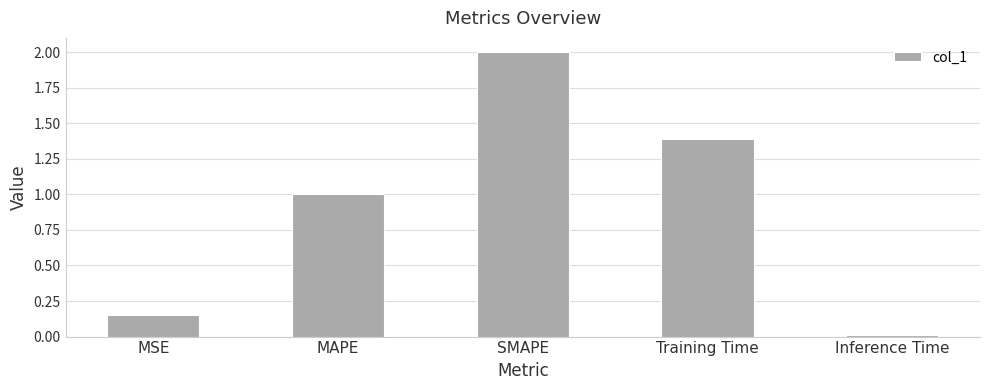

List the labels in order of value, smallest first.

Inference Time, MSE, MAPE, Training Time, SMAPE